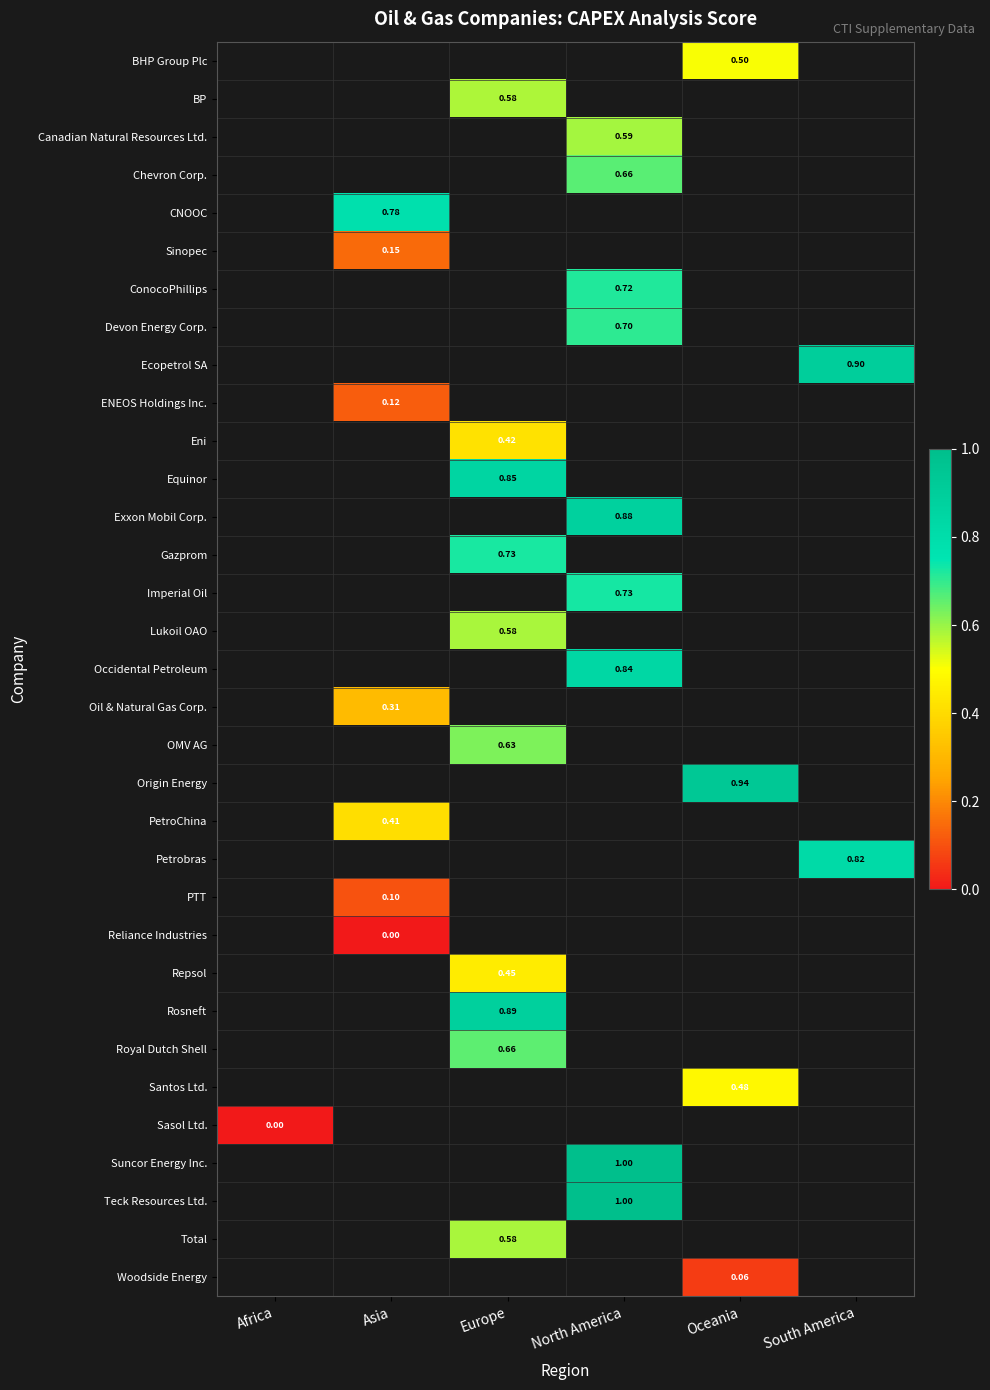

Count the number of categories in the chart.

6